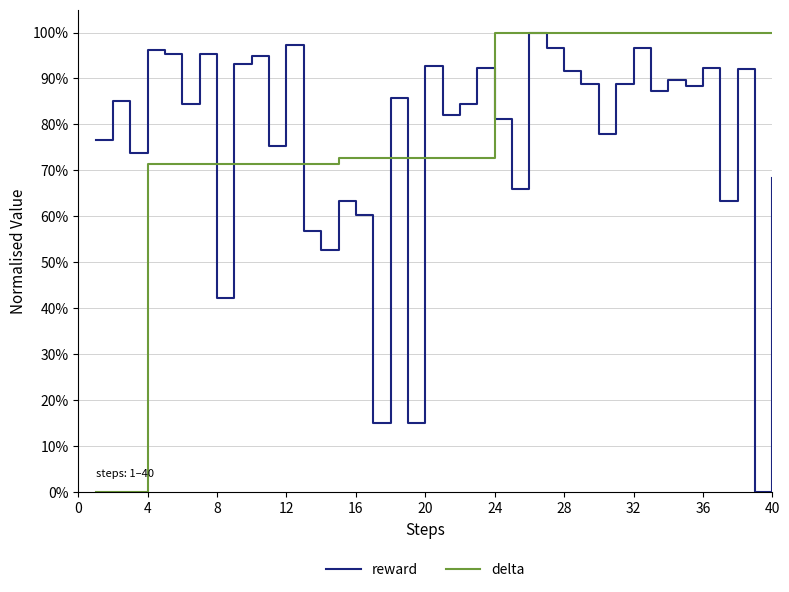

True or false: reward has more than 0 interior local peaks.

True